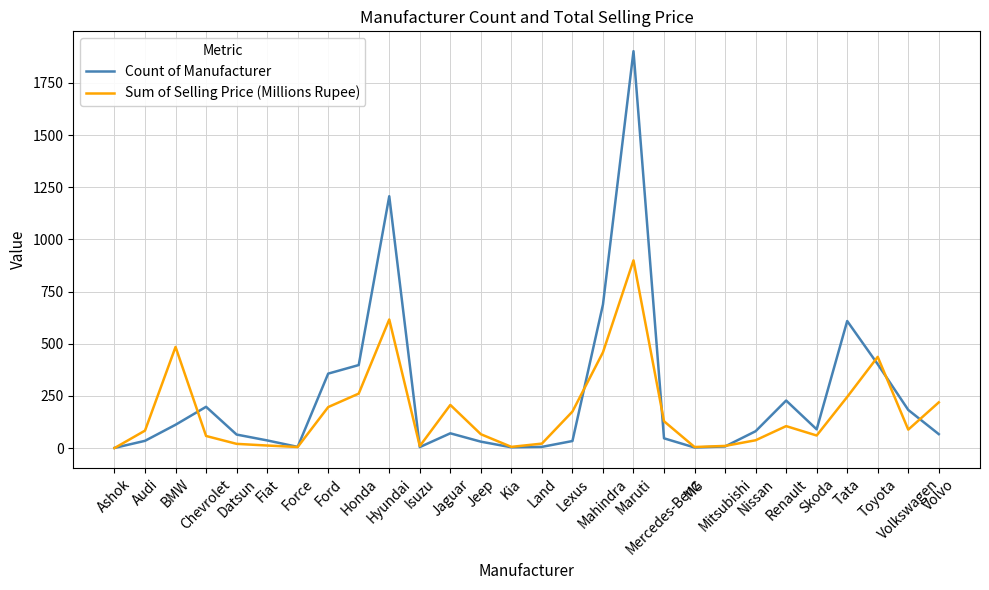

Which series has the widest spread of values?

Count of Manufacturer